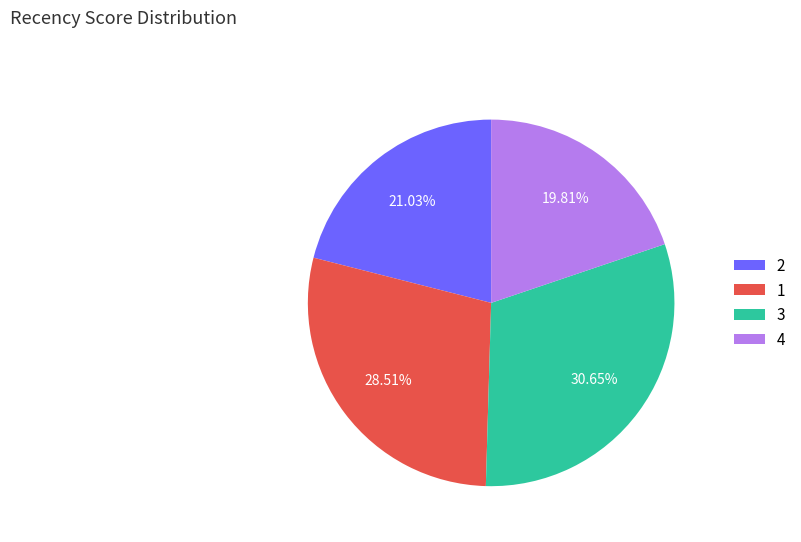

The 2 slice represents 1% of the pie. True or false?

False